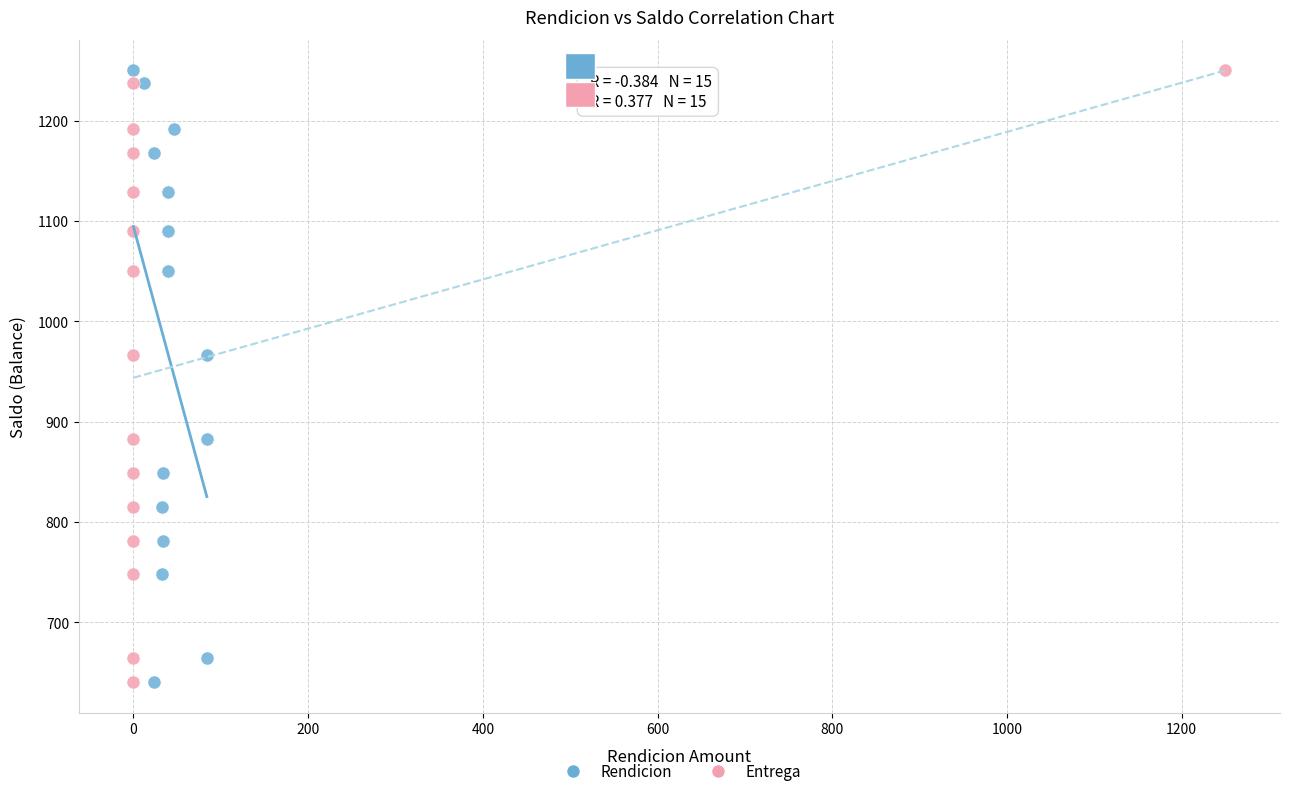

What are all the series names shown in the legend?

Rendicion, Entrega